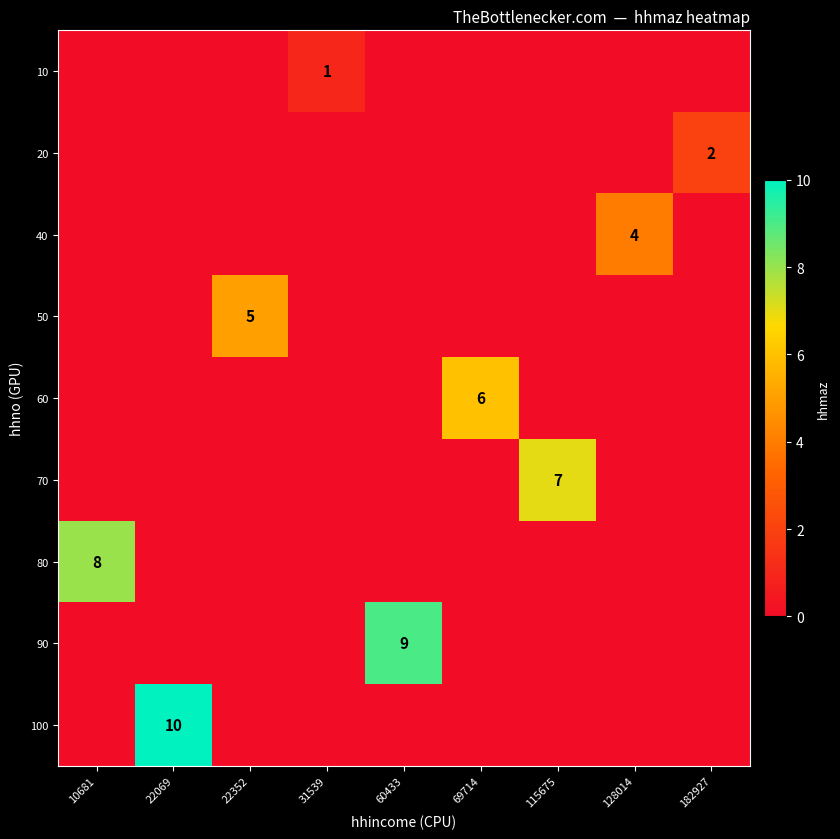

Is it true that 20 equals 3 at 182927?

False